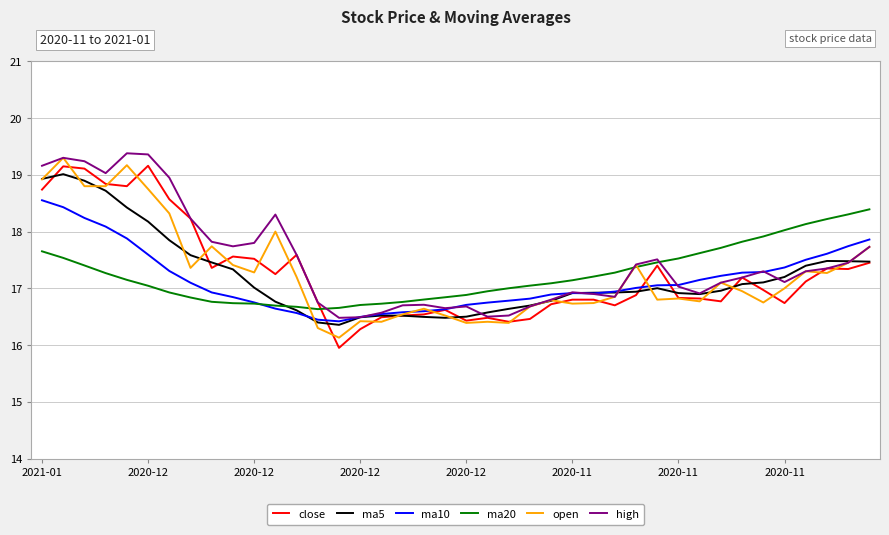

Does the chart have visible grid lines?

Yes